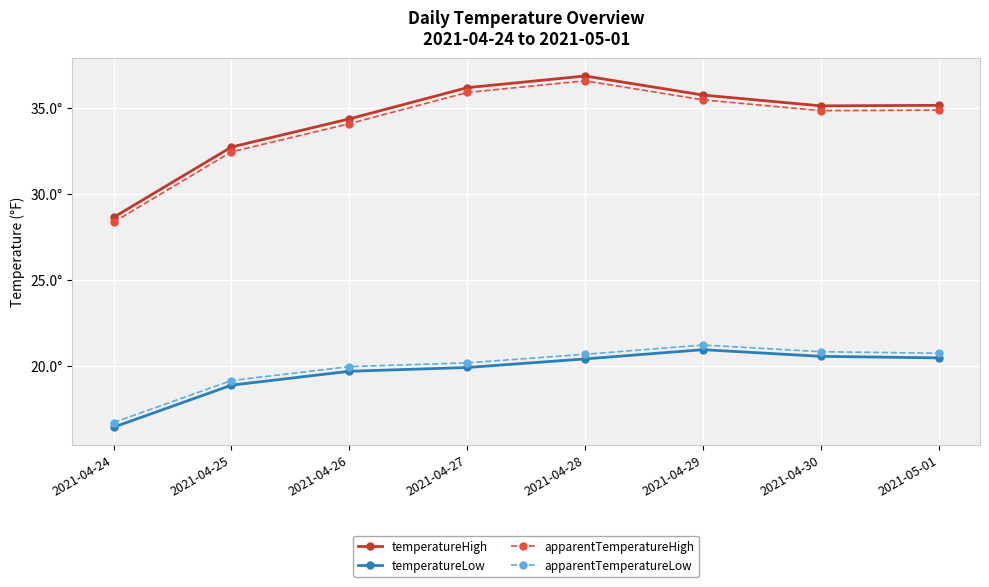

What is the label of the 8th point from the right?

2021-04-24